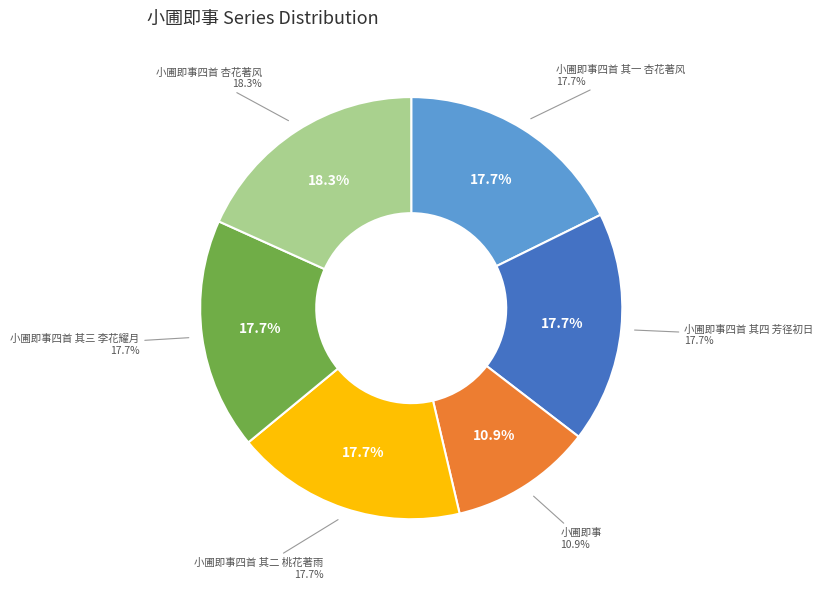

To the nearest percent, what is the average slice percentage?

17%